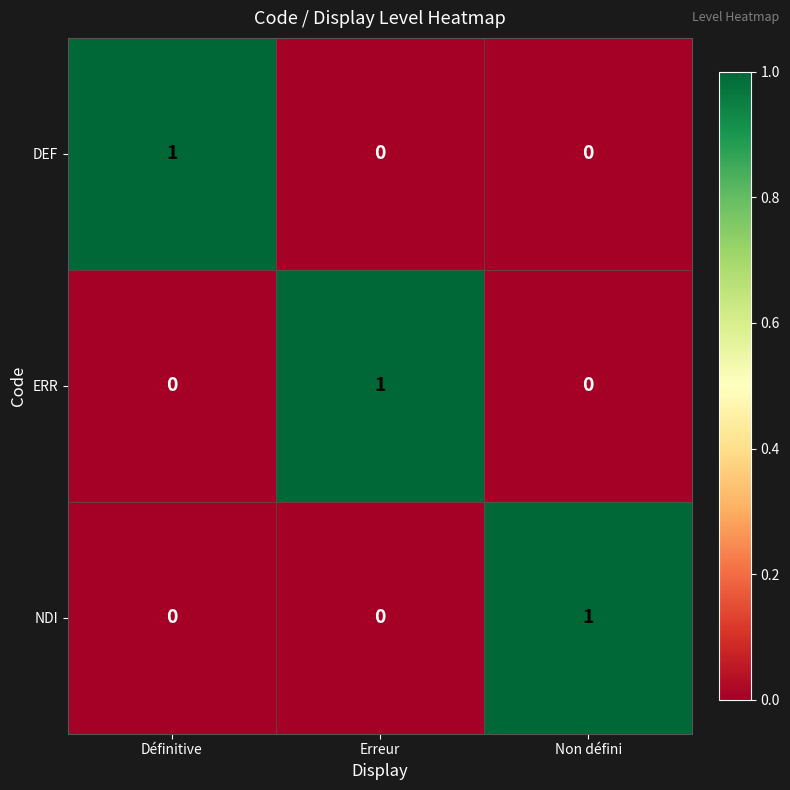

Reading right to left, extract all data points from this chart.

DEF: Non défini=0	Erreur=0	Définitive=1
ERR: Non défini=0	Erreur=1	Définitive=0
NDI: Non défini=1	Erreur=0	Définitive=0